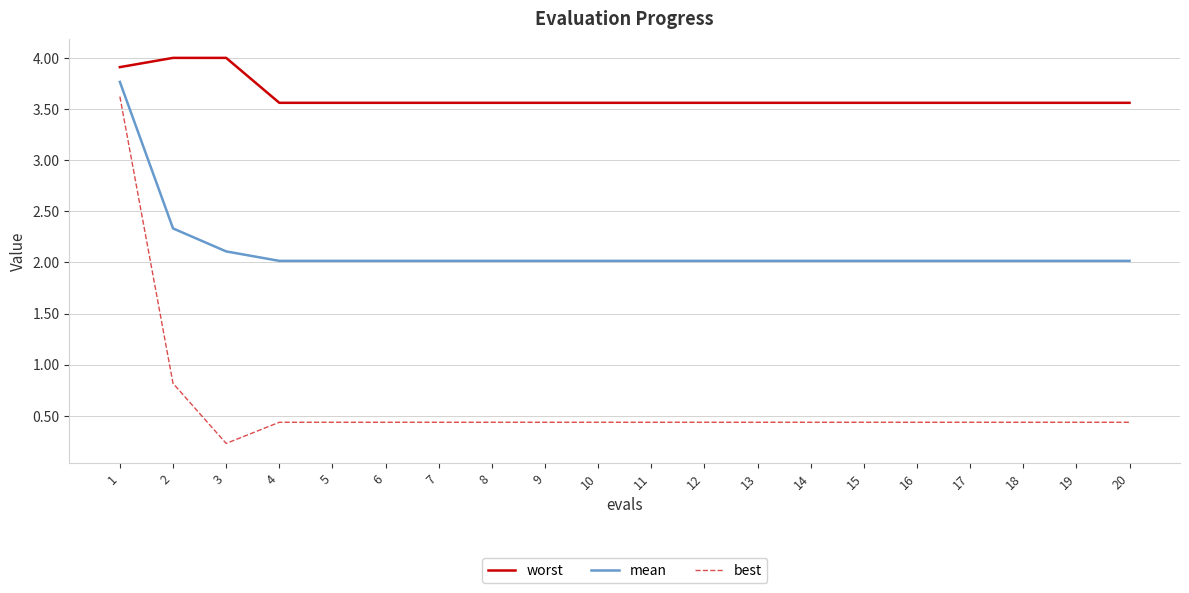

Rank the series by their average value, from lowest to highest.

best, mean, worst